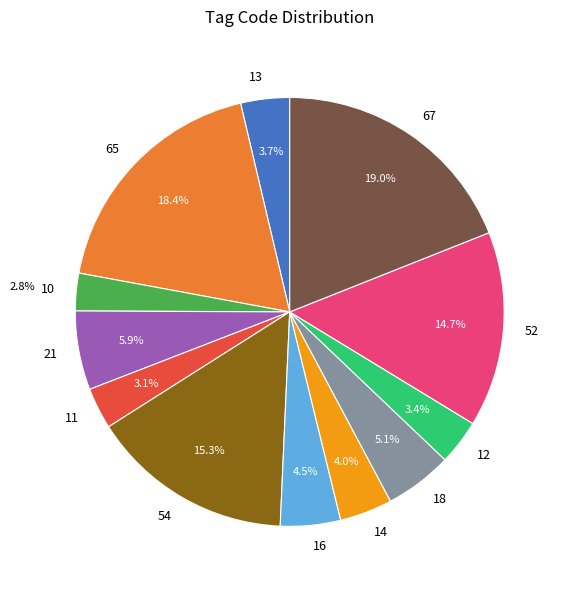

How many slices are in this pie chart?

12